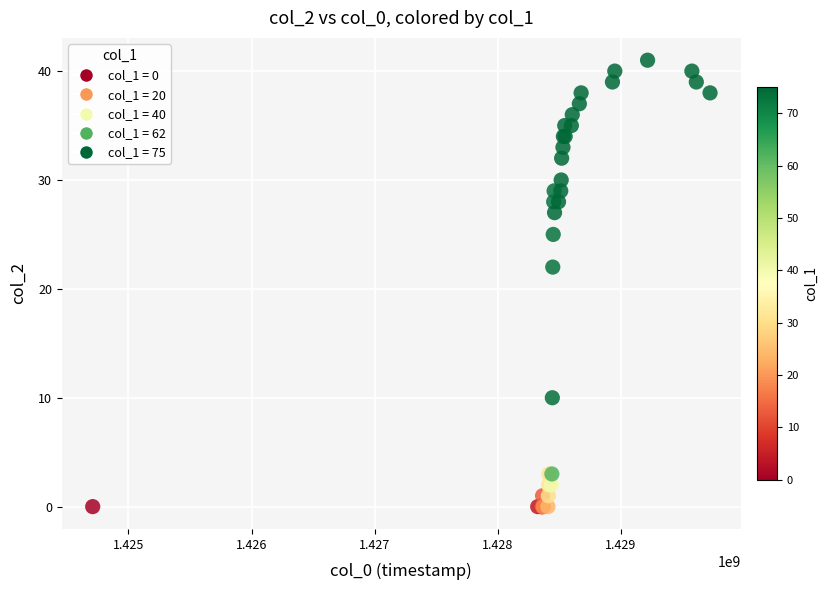

What Y value in the scatter plot is closest to 20?

22